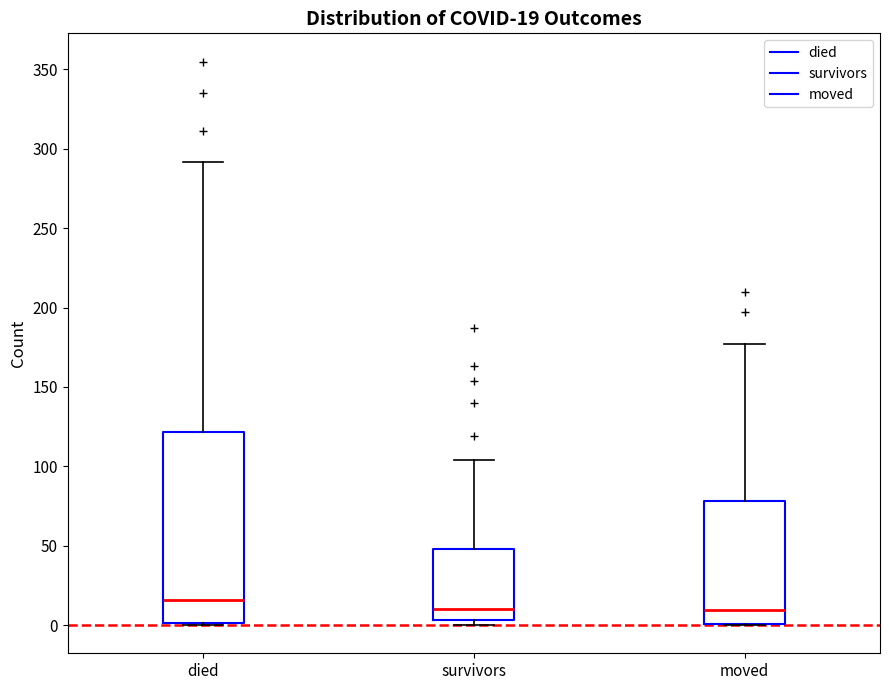

Which box is the tallest, from its lower edge to its upper edge?

died